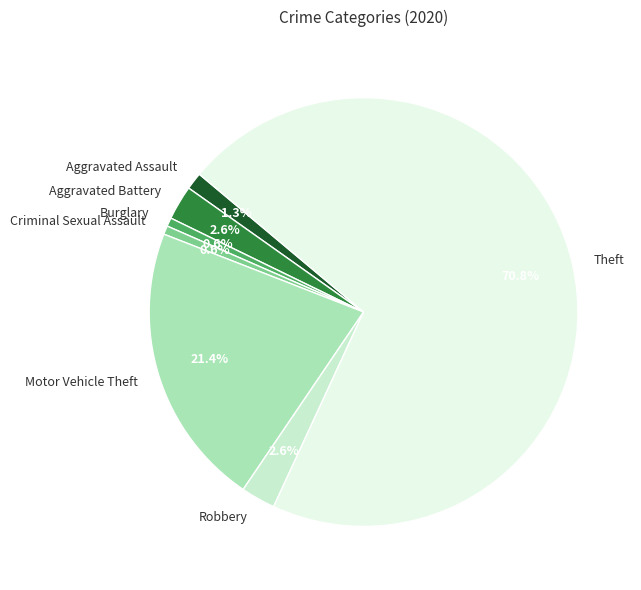

True or false: Aggravated Battery accounts for 10% of the total.

False